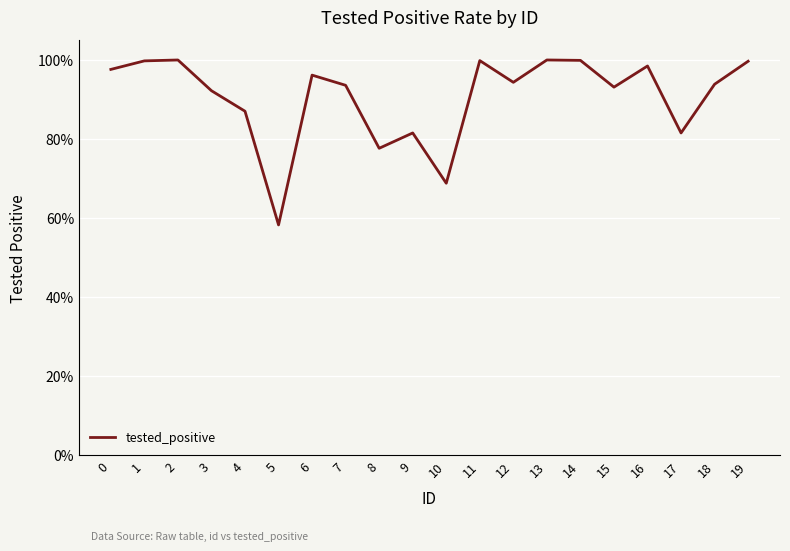

Reading left to right, transcribe all the data shown in this chart.

0=1.0	1=1.0	2=1.0	3=0.9	4=0.9	5=0.6	6=1.0	7=0.9	8=0.8	9=0.8	10=0.7	11=1.0	12=0.9	13=1.0	14=1.0	15=0.9	16=1.0	17=0.8	18=0.9	19=1.0